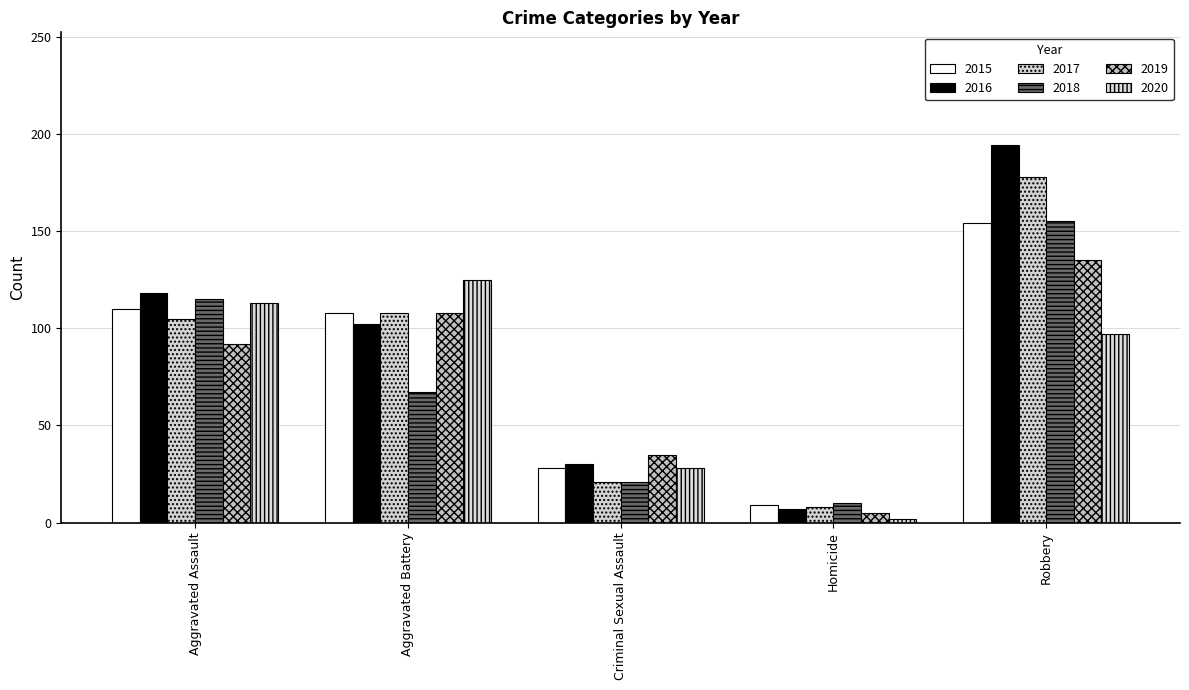

True or false: 2016 has a value of 27 at Aggravated Battery.

False